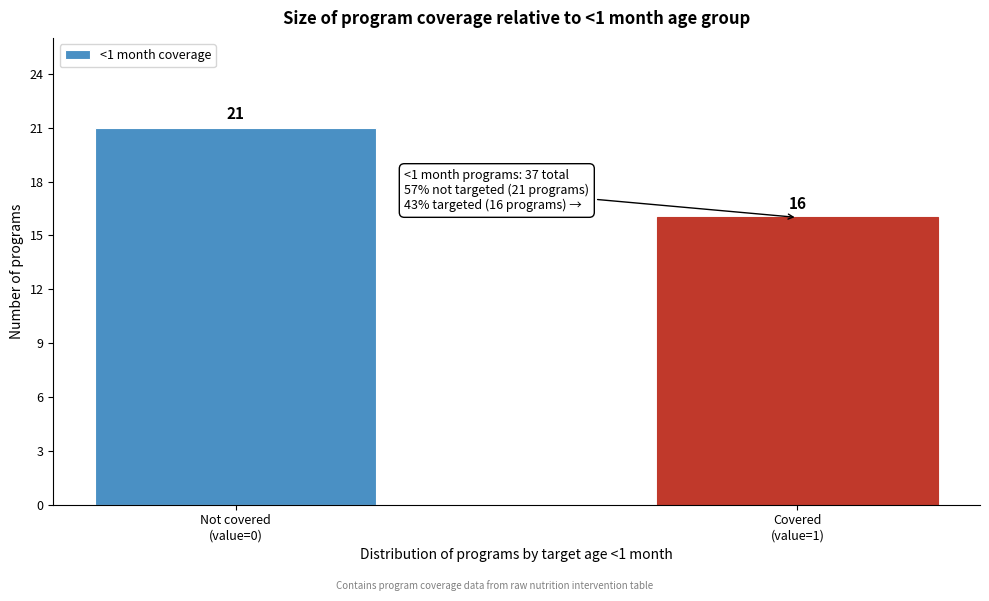

Reading right to left, extract all data points from this chart.

16	21